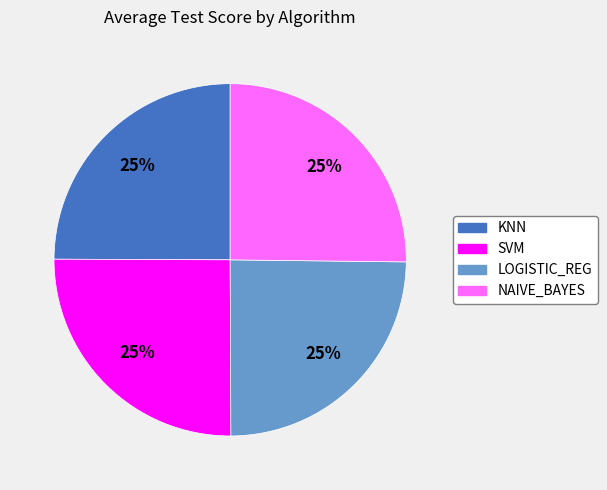

To the nearest percent, what is the average slice percentage?

25%